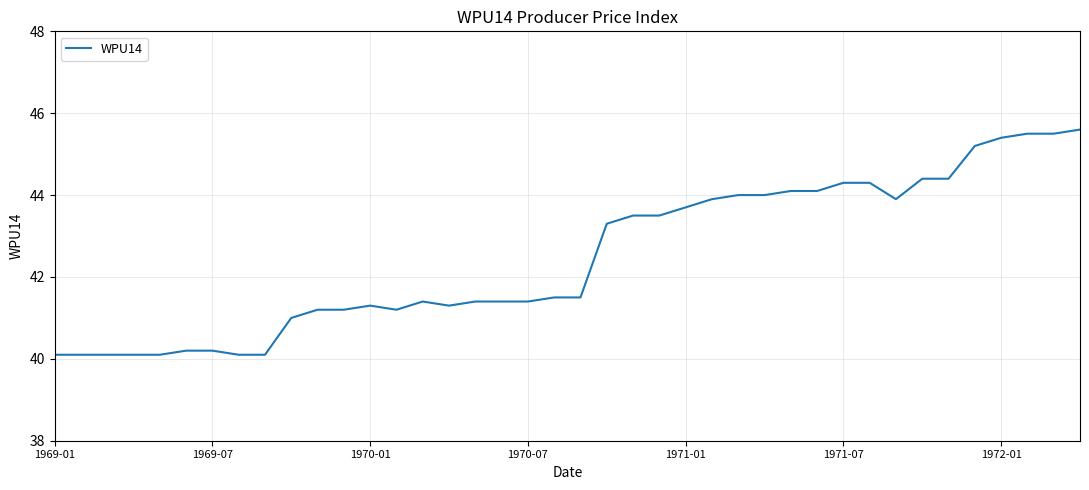

What is the difference between the maximum and minimum values?

5.5